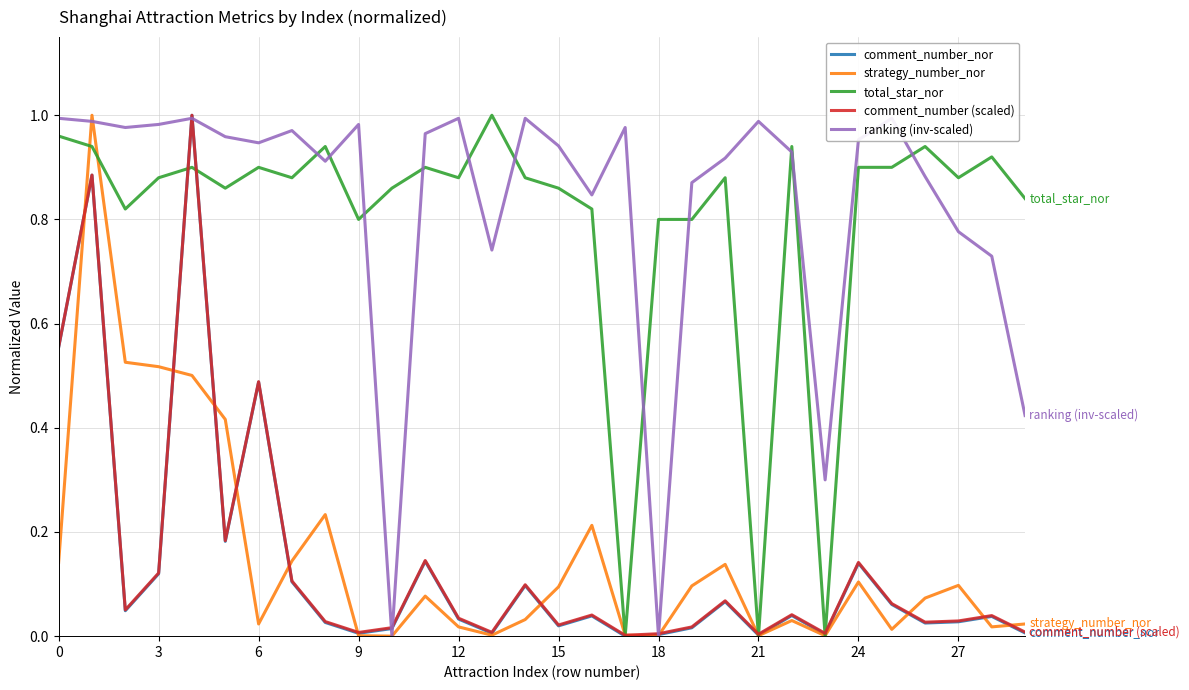

How many times do strategy_number_nor and total_star_nor cross each other?

8